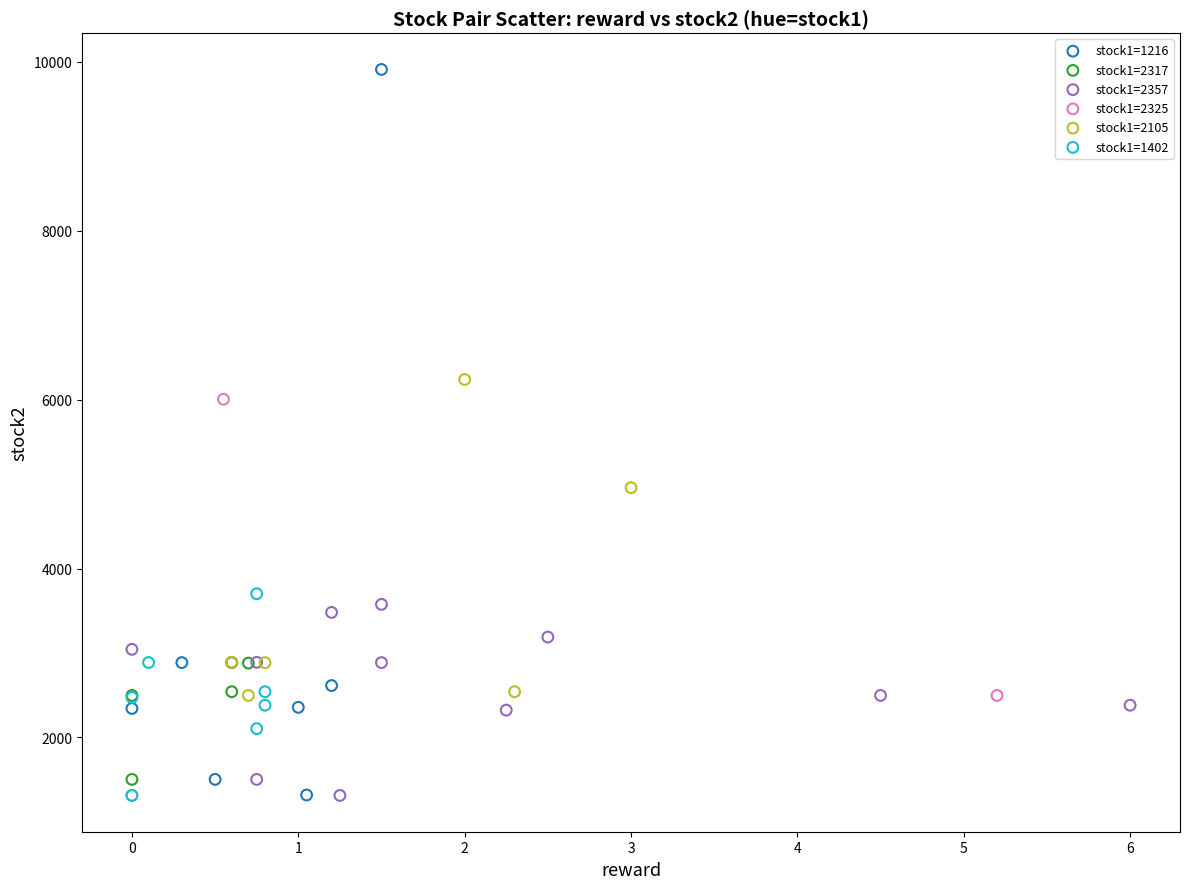

Which series contains the highest Y value?

stock1=1216